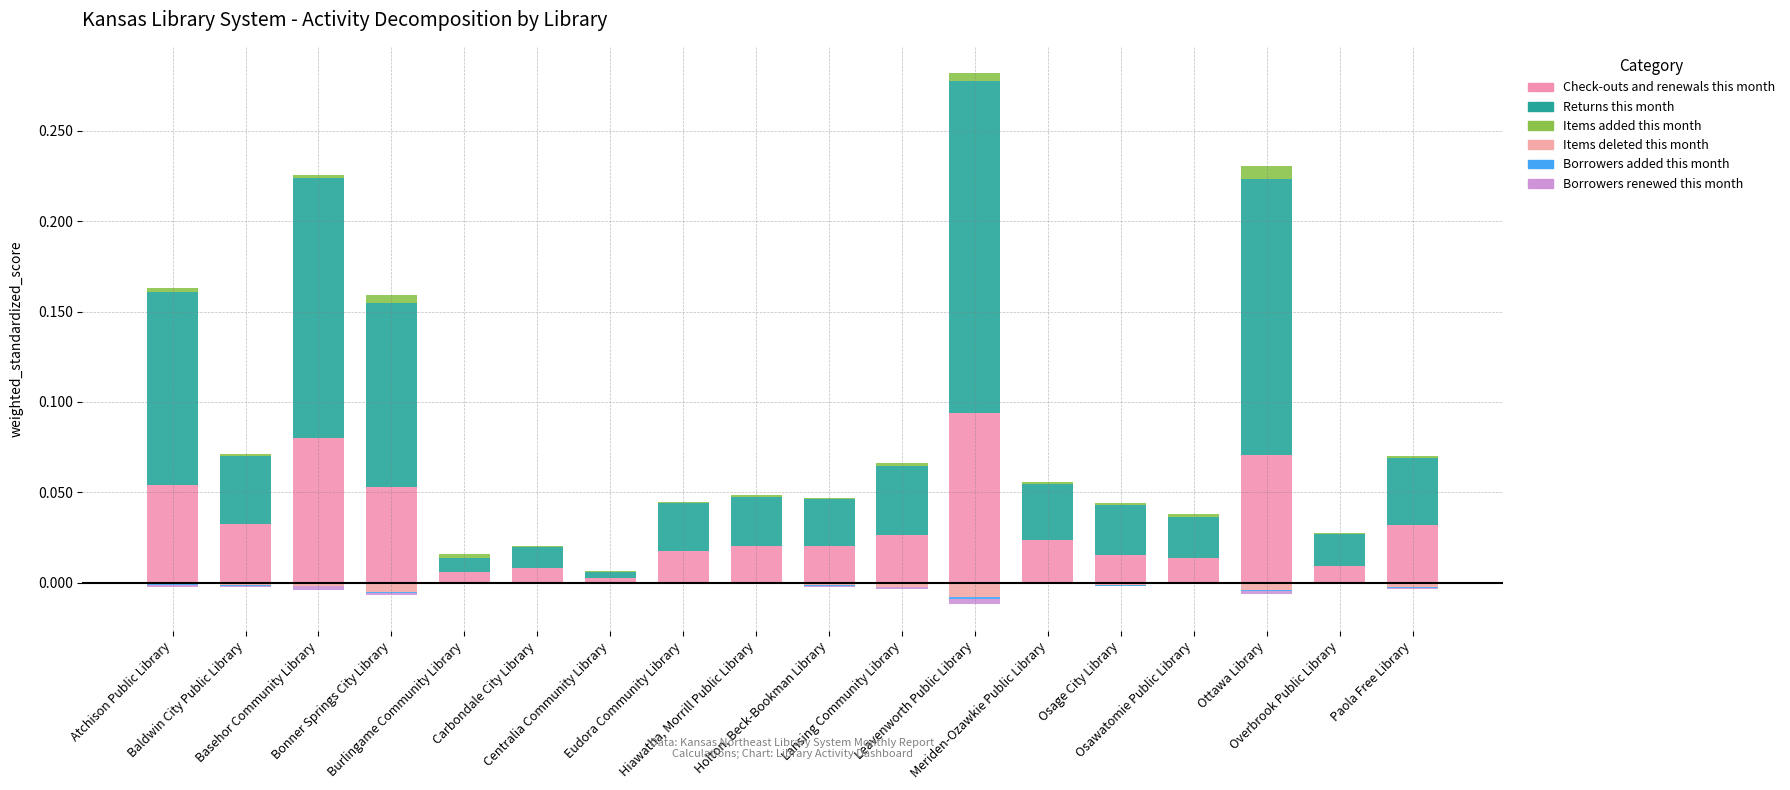

How many bars are there in each group?

6